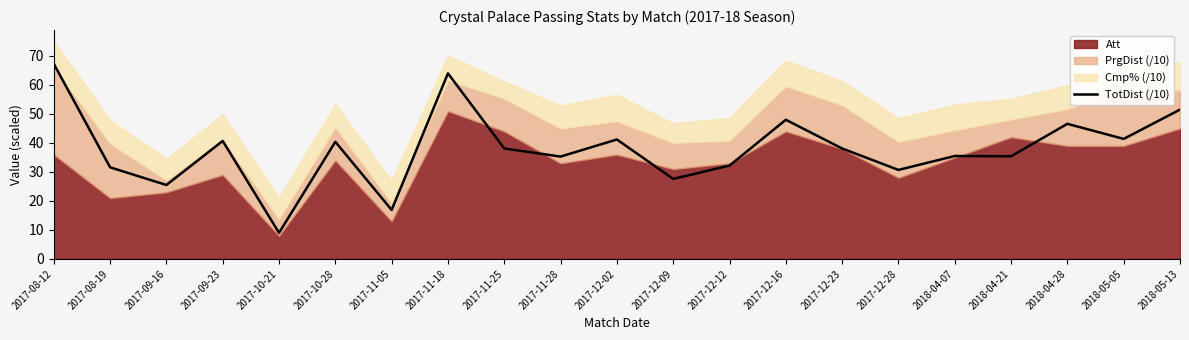

Is it true that TotDist (/10) equals 41.4 at 2018-05-05?

True